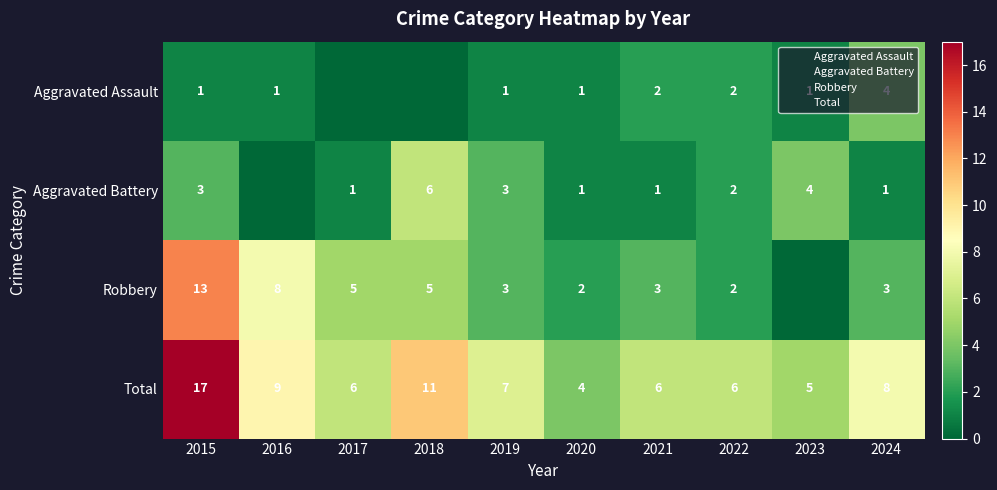

Which series has the largest total across all categories?

Total